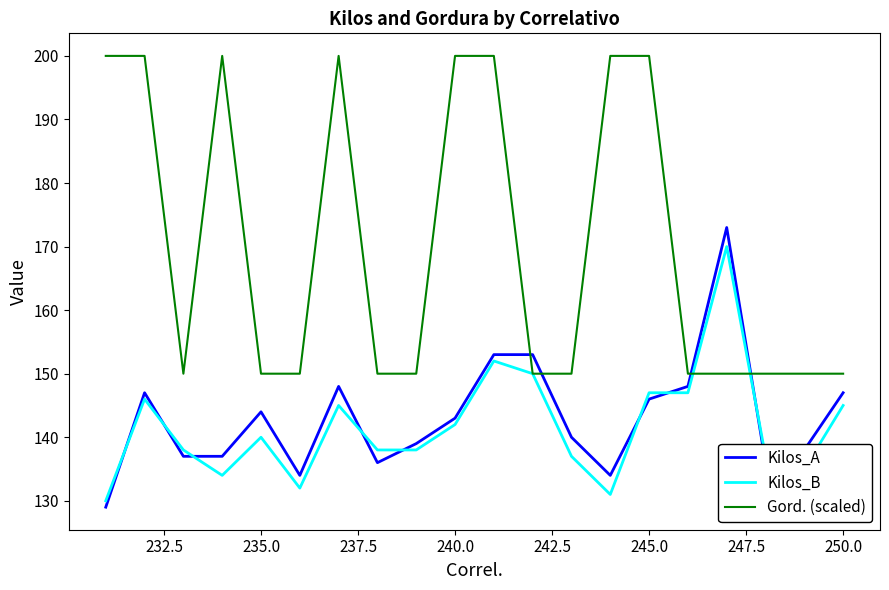

Does the chart have visible grid lines?

No